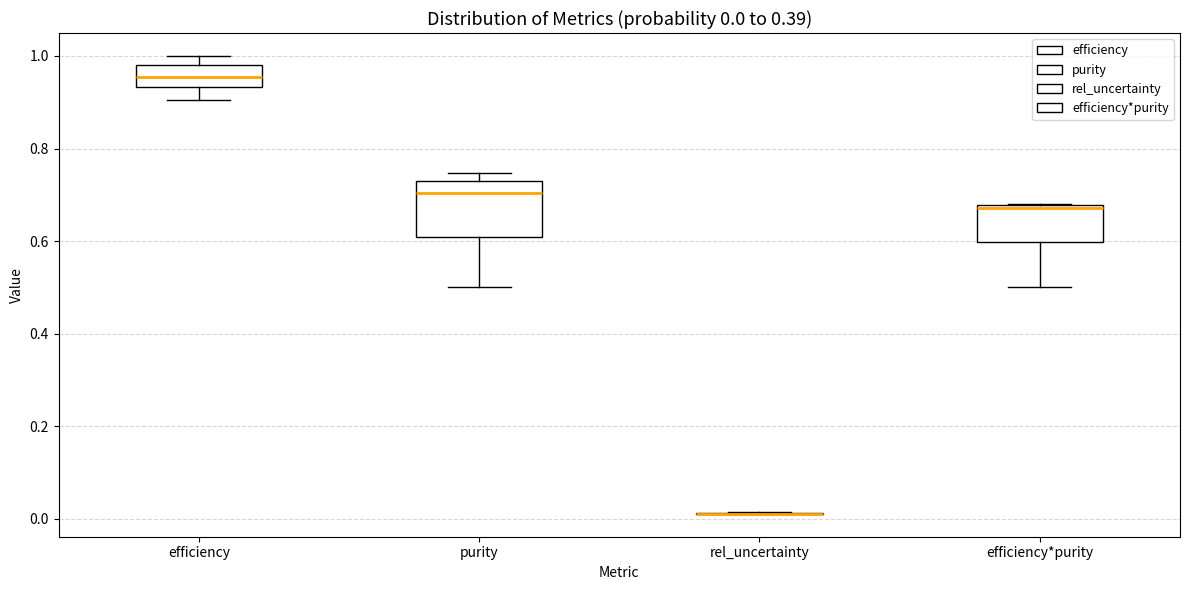

Comparing the boxes themselves (not the whiskers), which one is the tallest?

purity